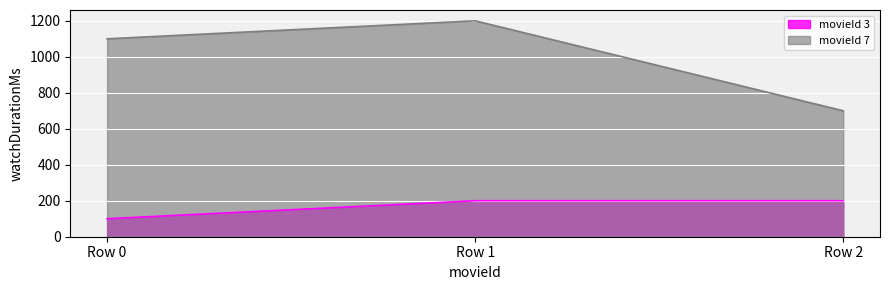

Which has a higher value, Row 2 or Row 1?

Row 1